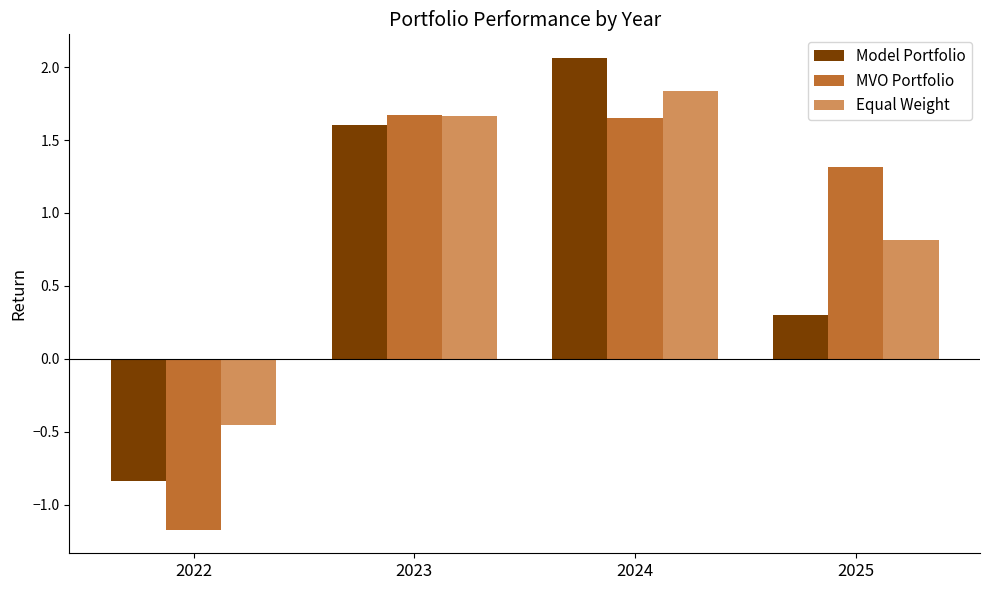

How many data points in MVO Portfolio are less than 1?

1